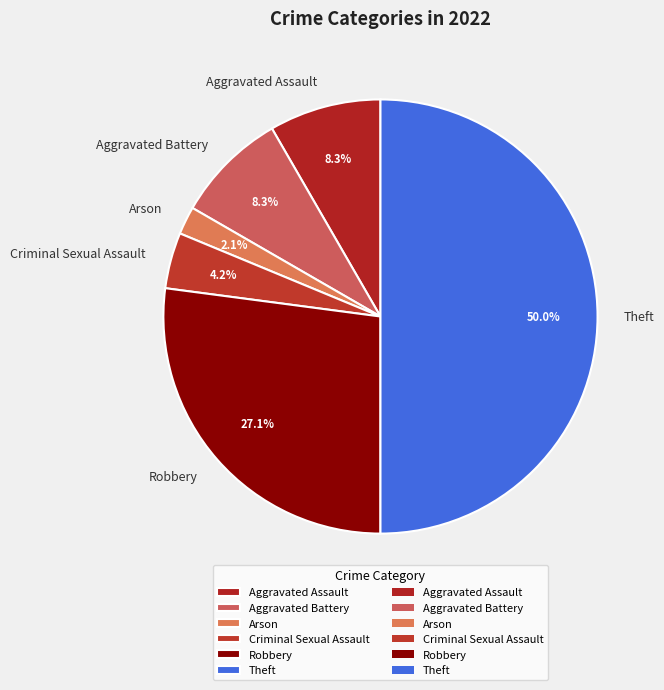

Does Aggravated Assault represent more than half of the total?

No